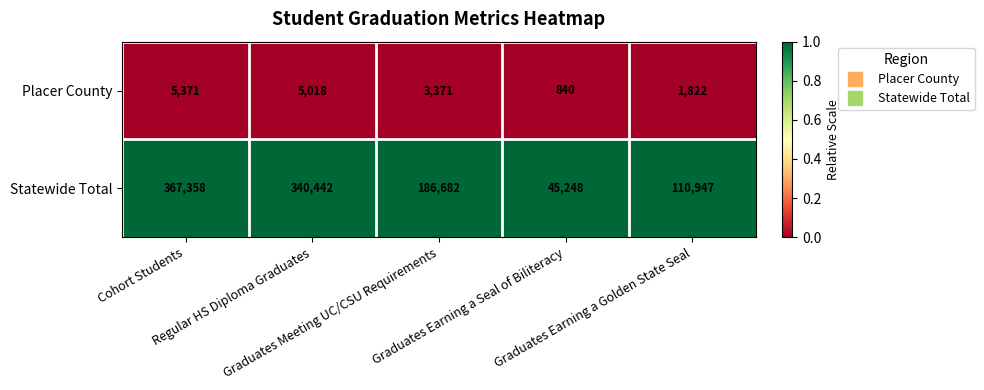

List the series in order of their overall mean, lowest first.

Placer County, Statewide Total